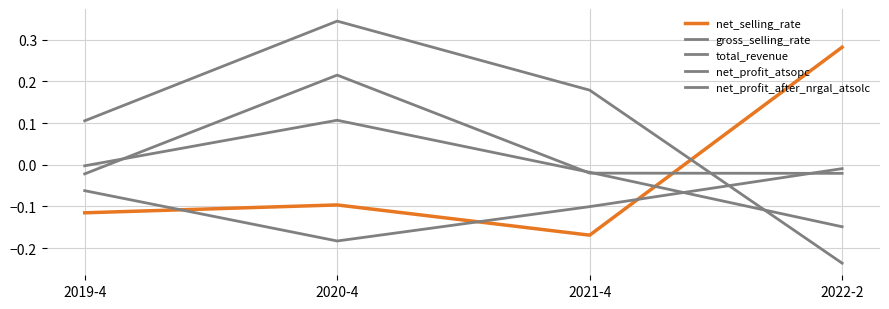

True or false: total_revenue has a value of 0.1 at 2019-4.

True